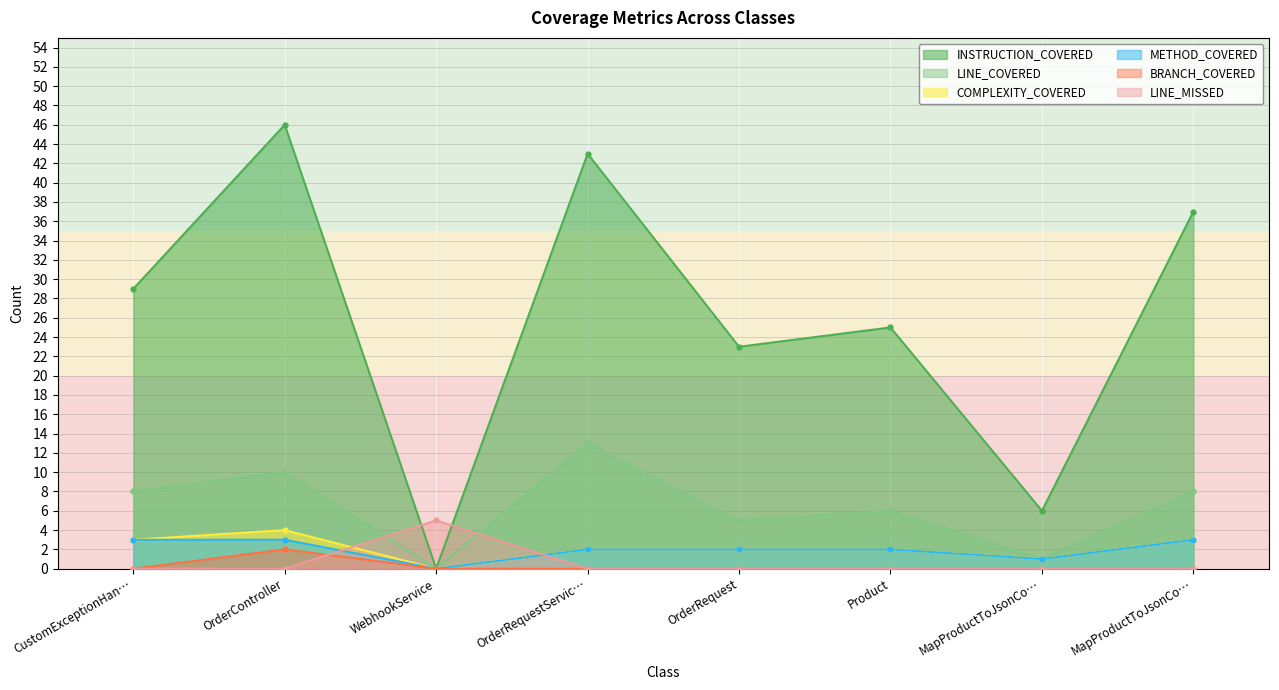

How many interior local valleys does the COMPLEXITY_COVERED series have?

2